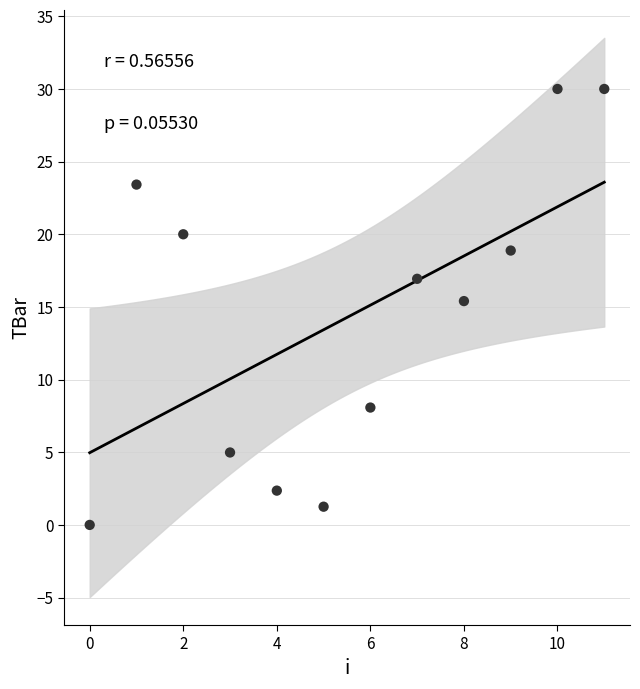

What is the range of Y values (max minus min)?

30.0